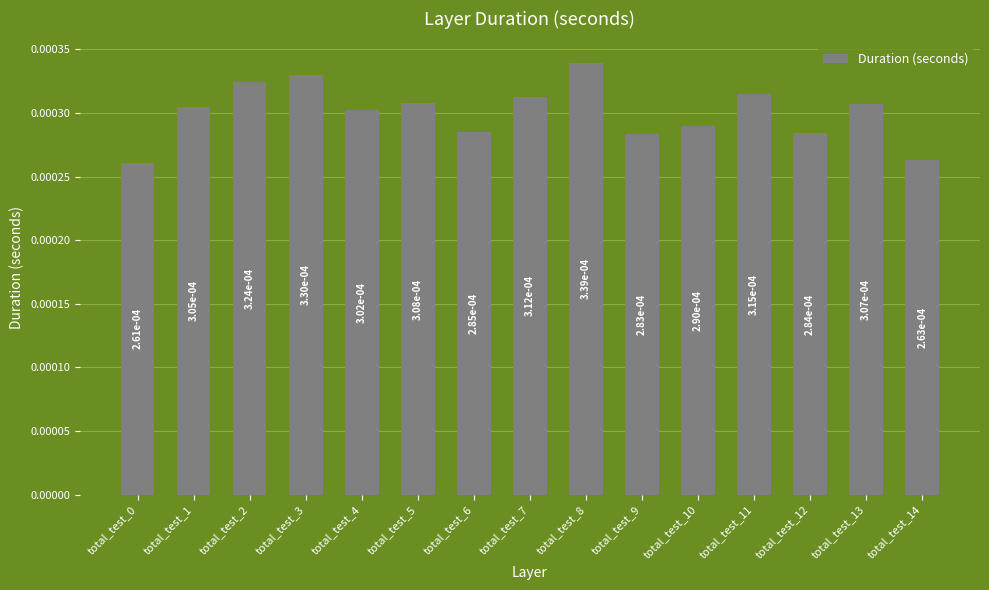

Are the bars horizontal?

No